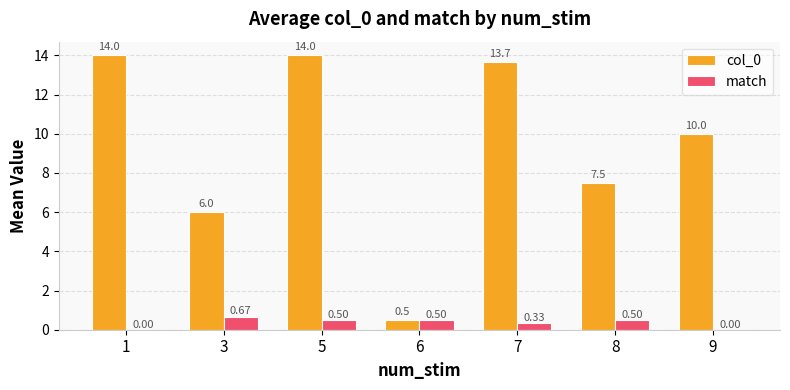

Does the chart contain stacked bars?

No